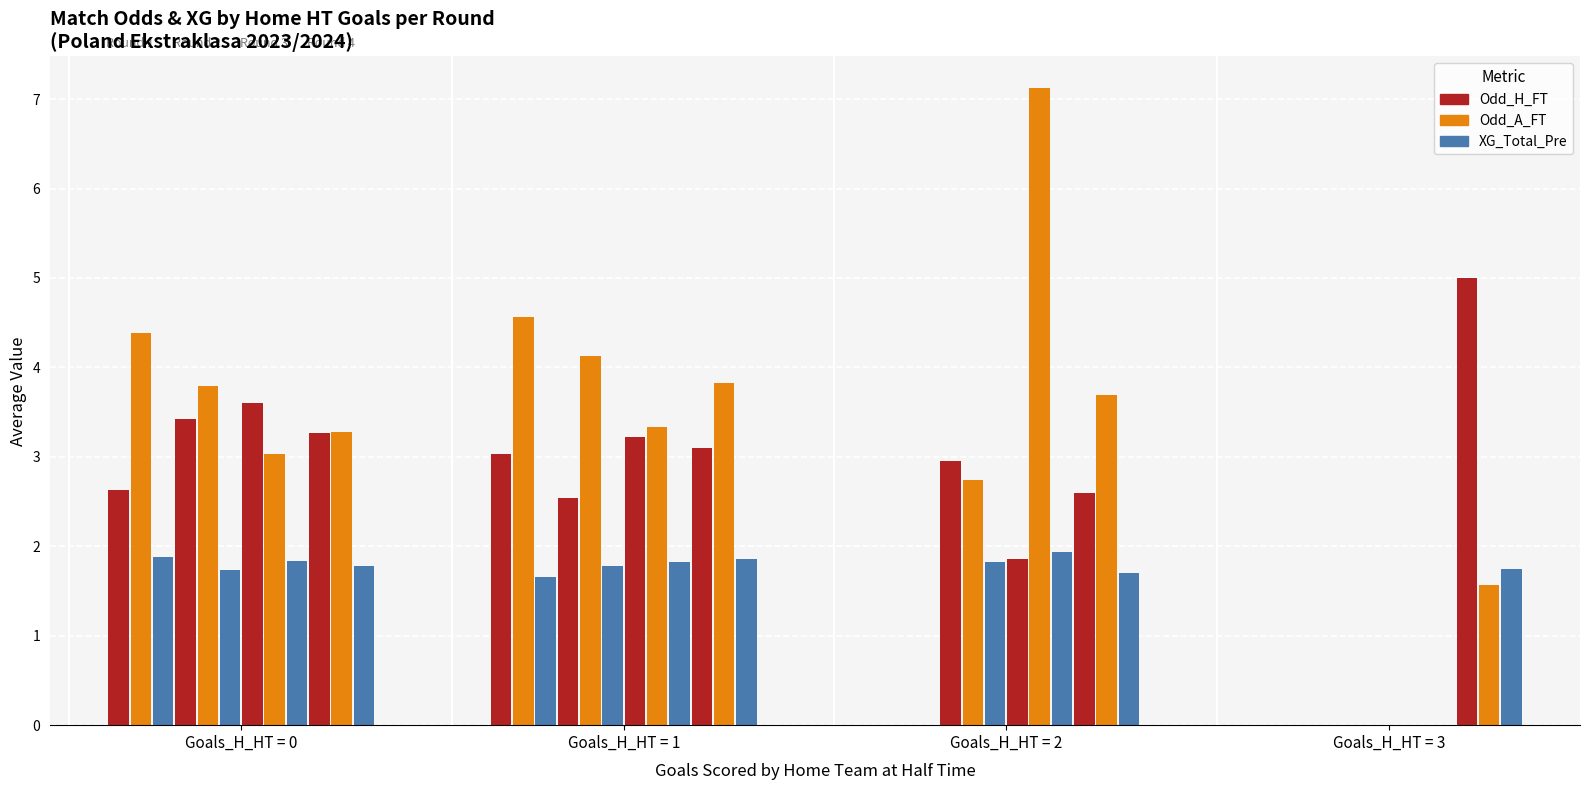

Are the bars grouped side by side (vs. stacked)?

Yes